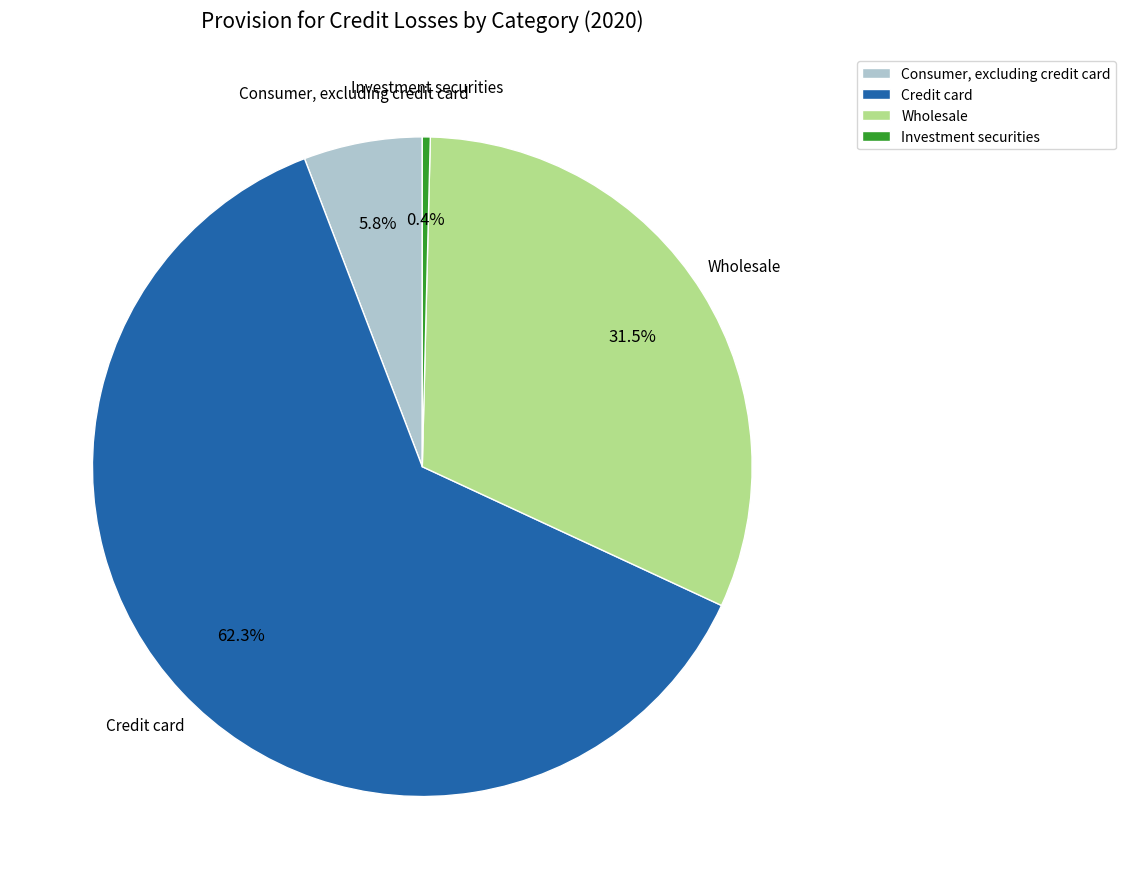

The Consumer, excluding credit card slice represents 6% of the pie. True or false?

True